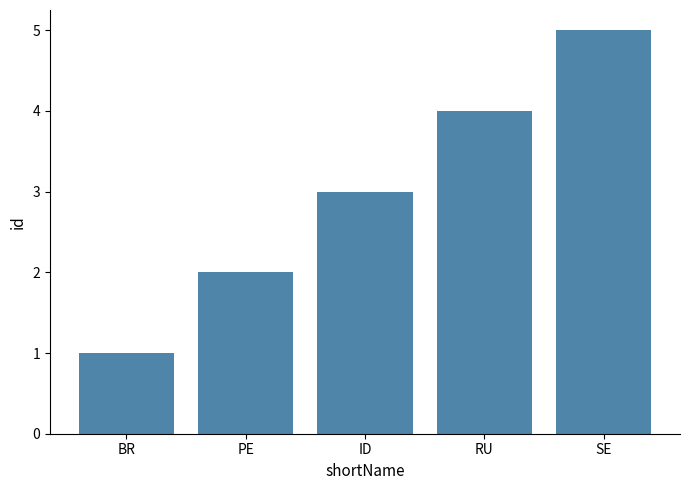

What is the approximate value at SE?

5